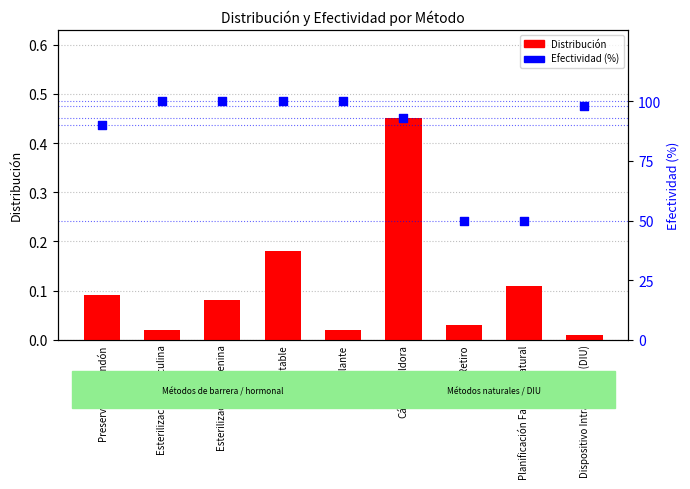

Which series has the largest Y range (max minus min)?

Efectividad (%)